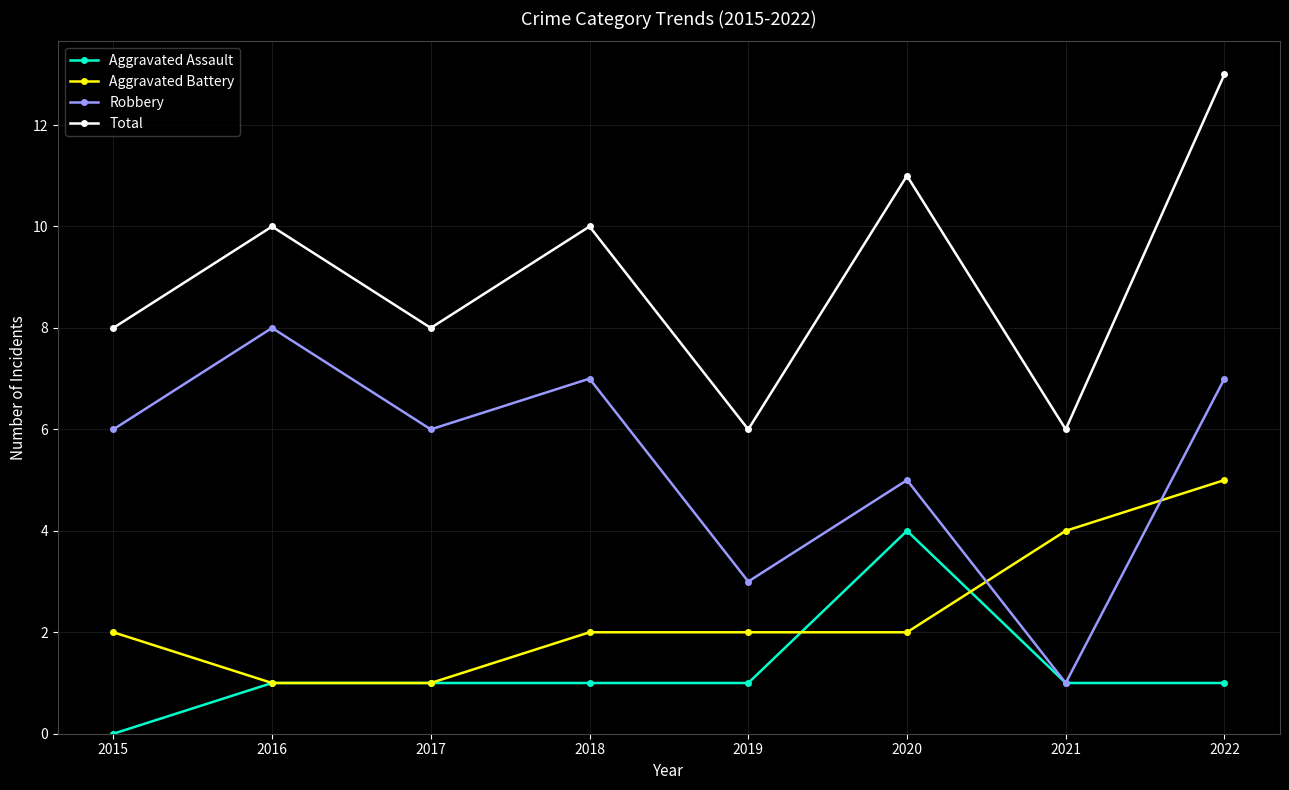

Is it true that Total equals 8 at 2017?

True